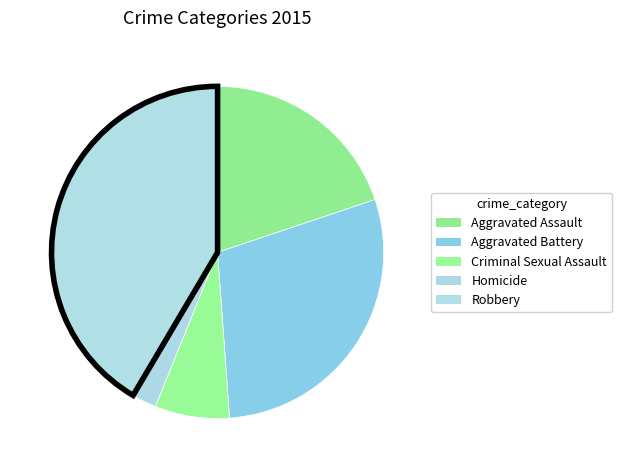

Which slice is the largest?

Robbery